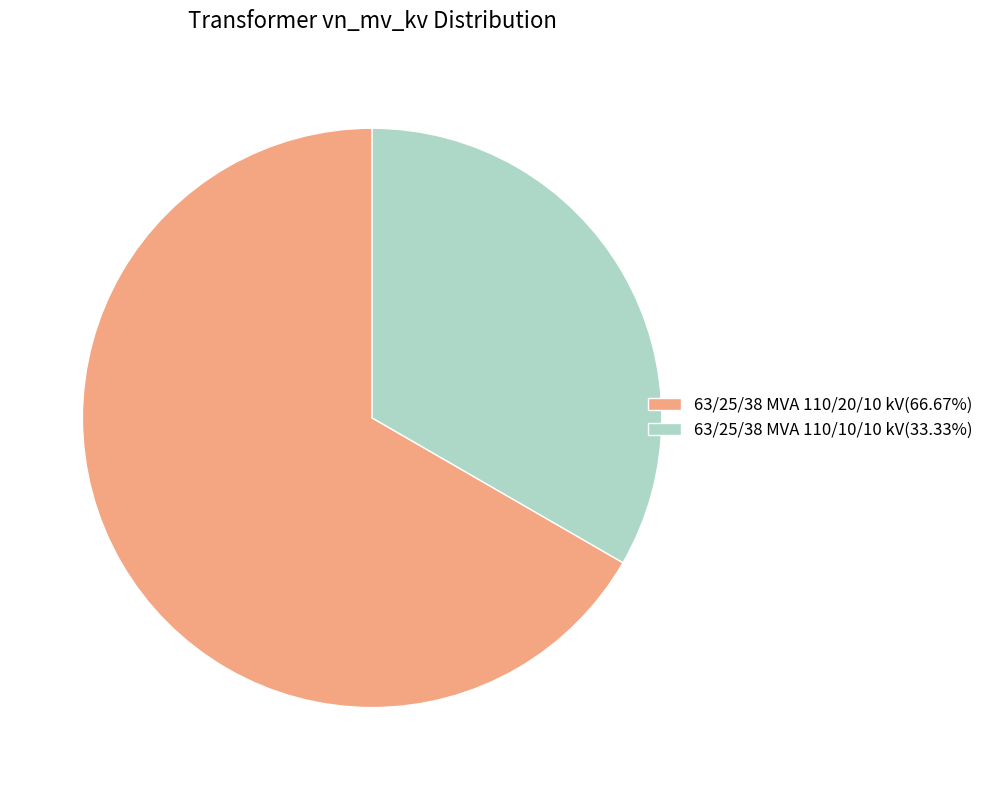

Does 63/25/38 MVA 110/10/10 kV(33.33%) account for over 50% of the chart?

No